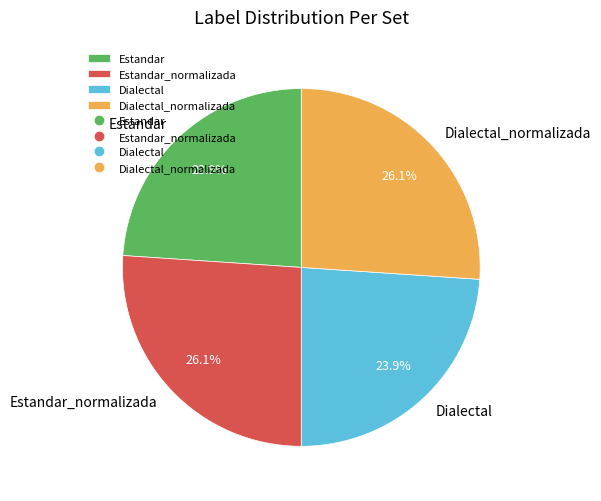

To the nearest percent, what portion does Dialectal represent?

24%